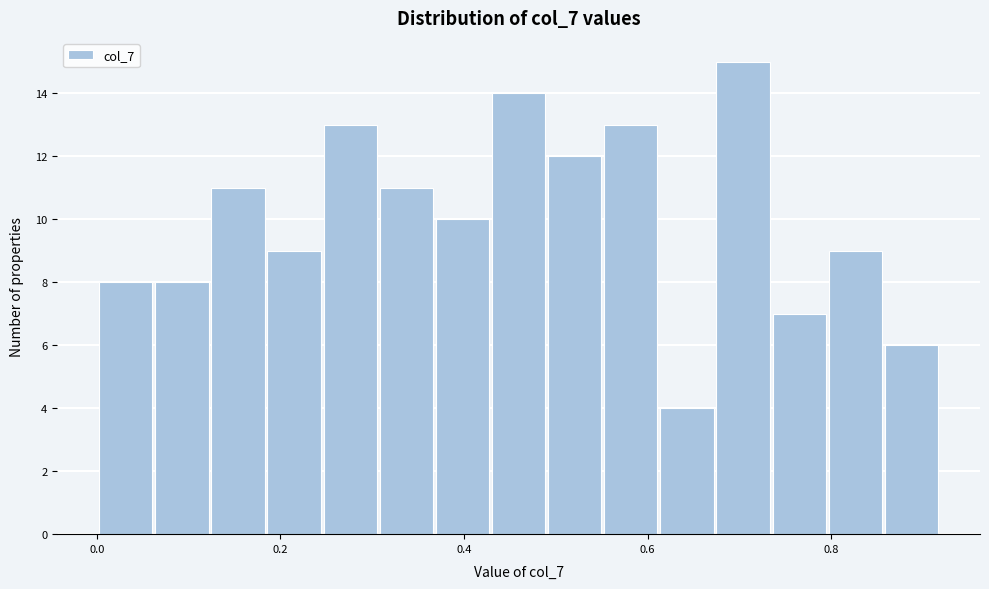

Read against the x-axis, roughly where is the centre of the tallest bar?

0.70